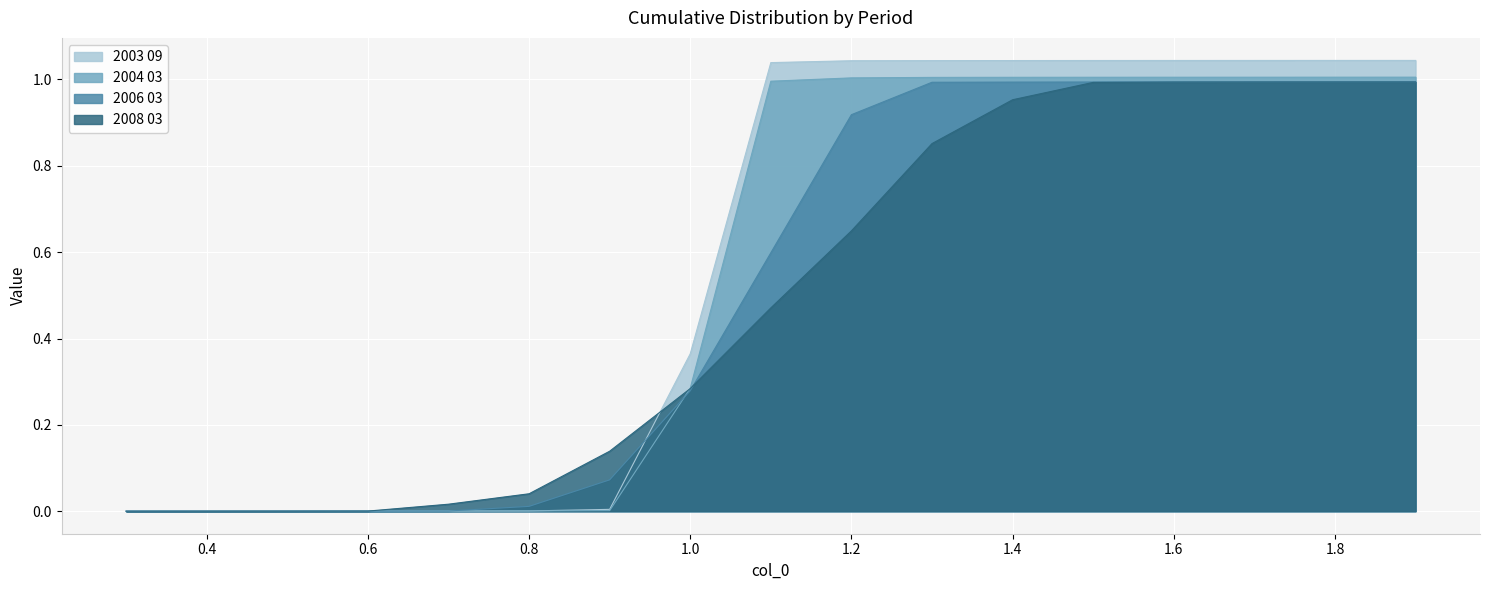

What is the label of the 15th point from the right?

0.5